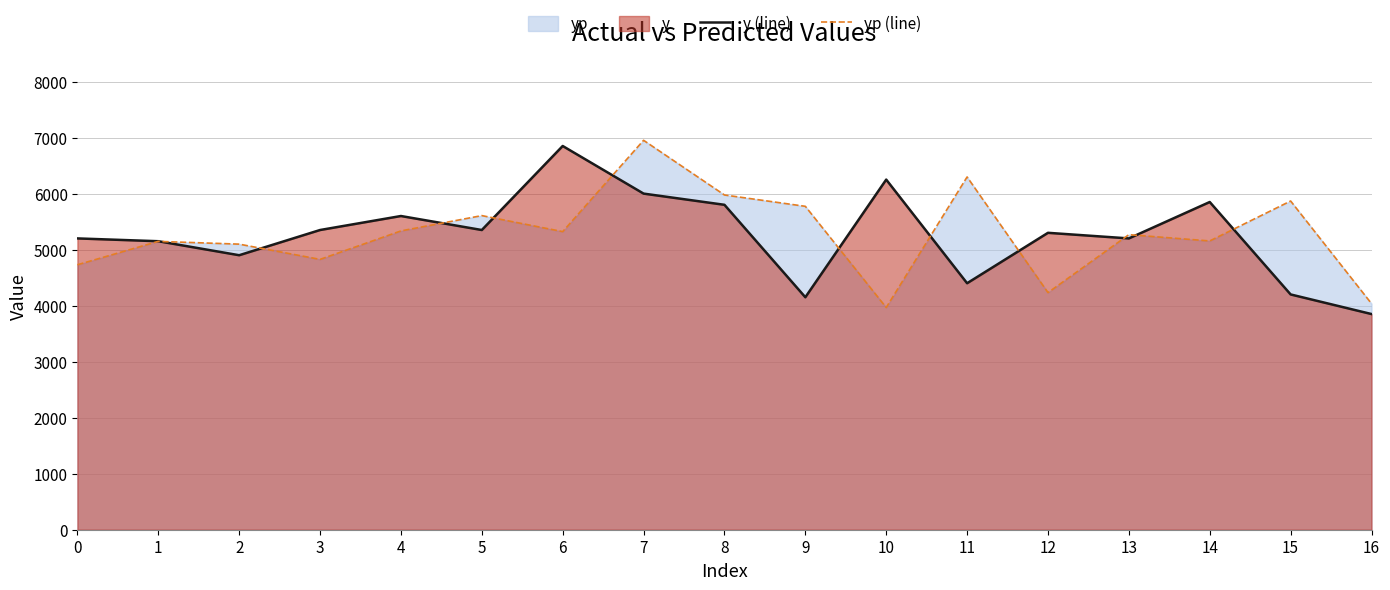

Which series has the largest total across all categories?

yp (line)